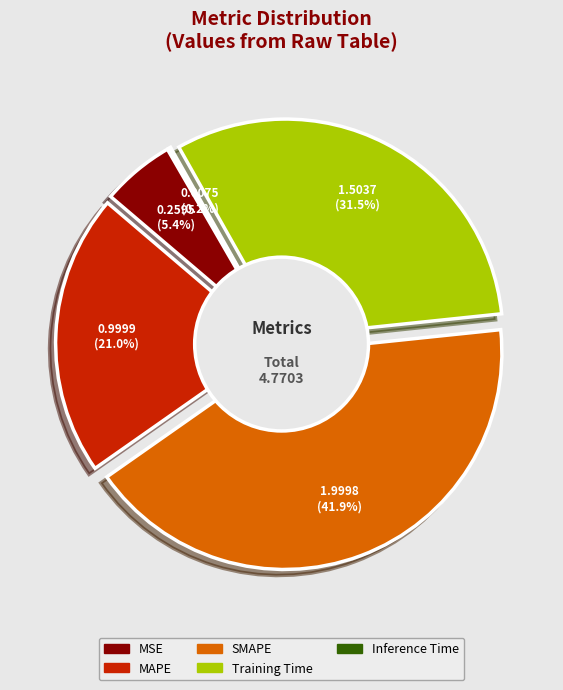

Is there any slice that represents more than half of the pie?

No